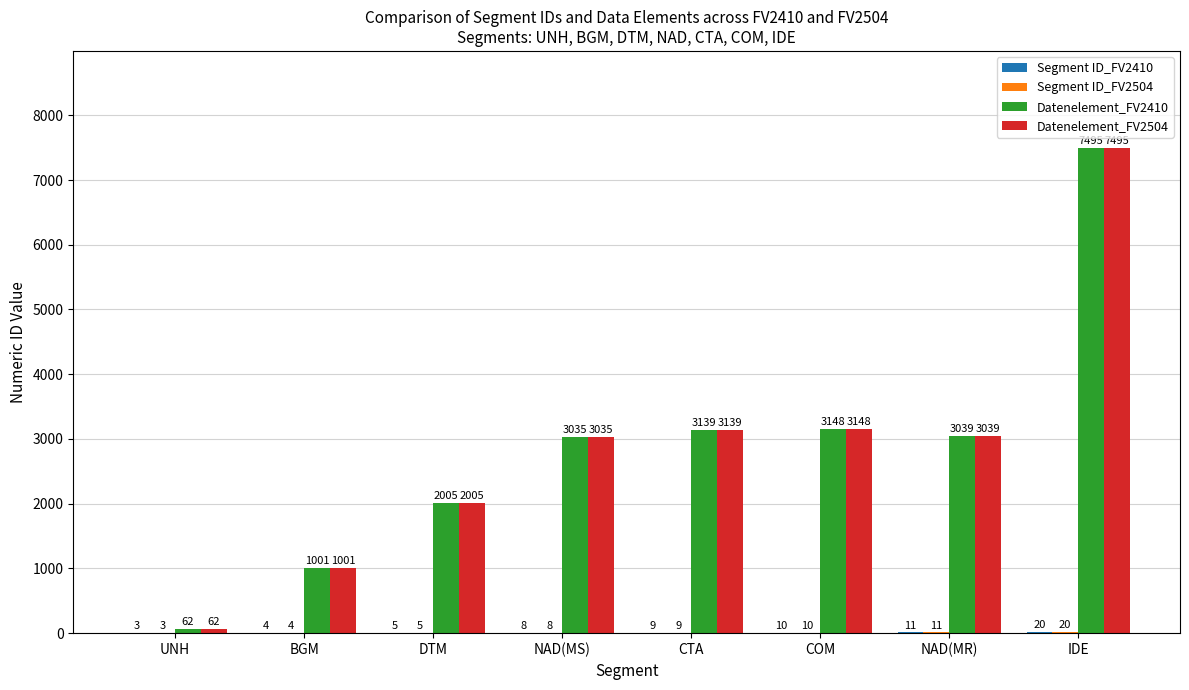

True or false: Datenelement_FV2410 has a value of 3139 at CTA.

True